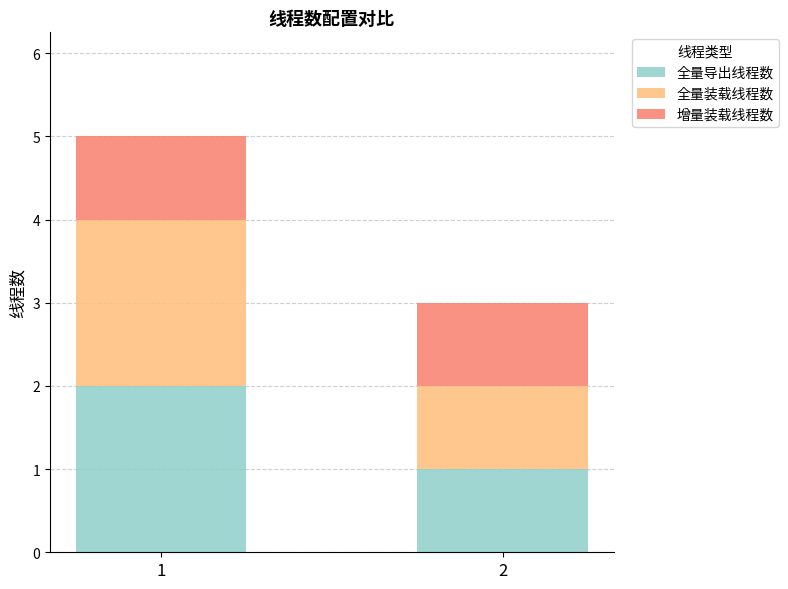

Reading left to right, list the values for the 全量导出线程数 series.

2	1